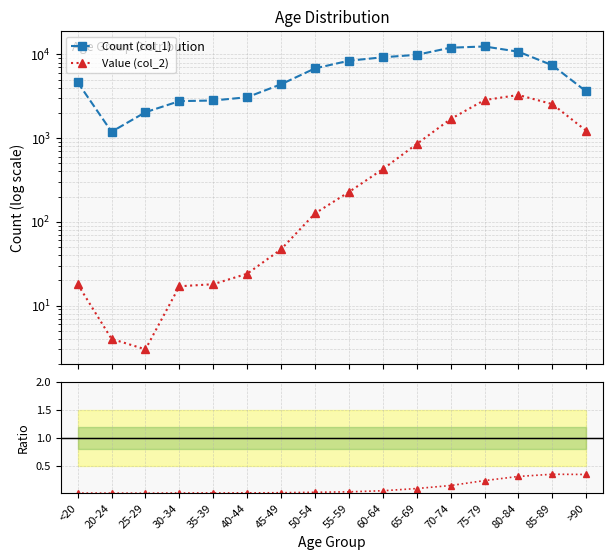

True or false: Value (col_2) and col_2 / col_1 cross at least once.

False